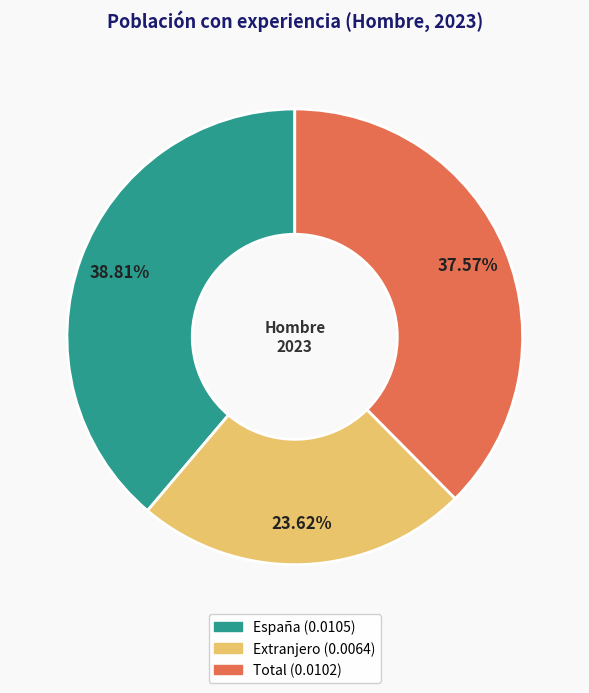

Which slice is the smallest?

Extranjero